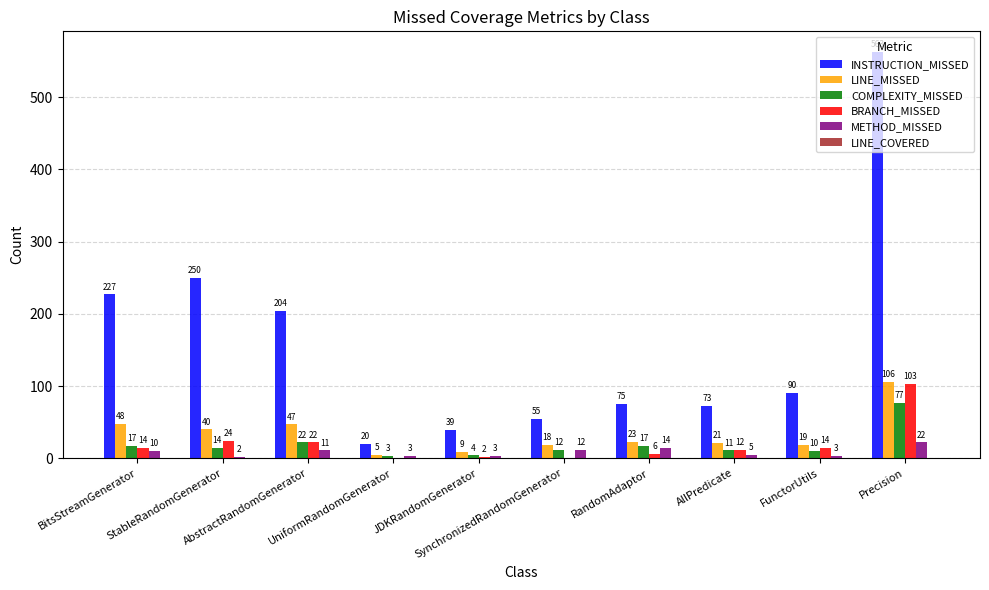

Which series has the largest total across all categories?

INSTRUCTION_MISSED